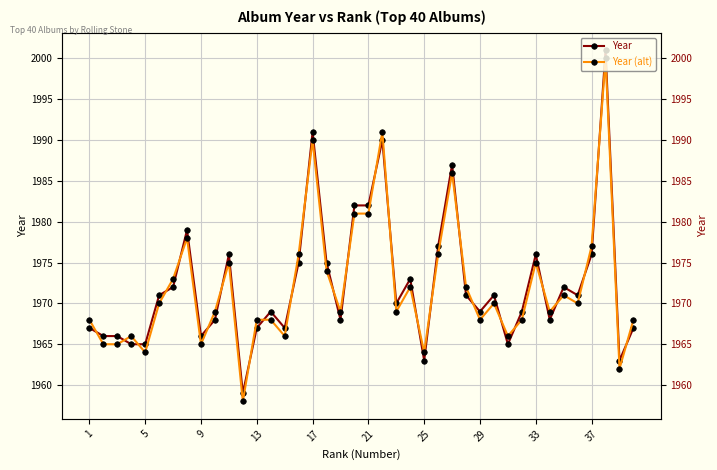

How many values in the Year series exceed 1971?

16